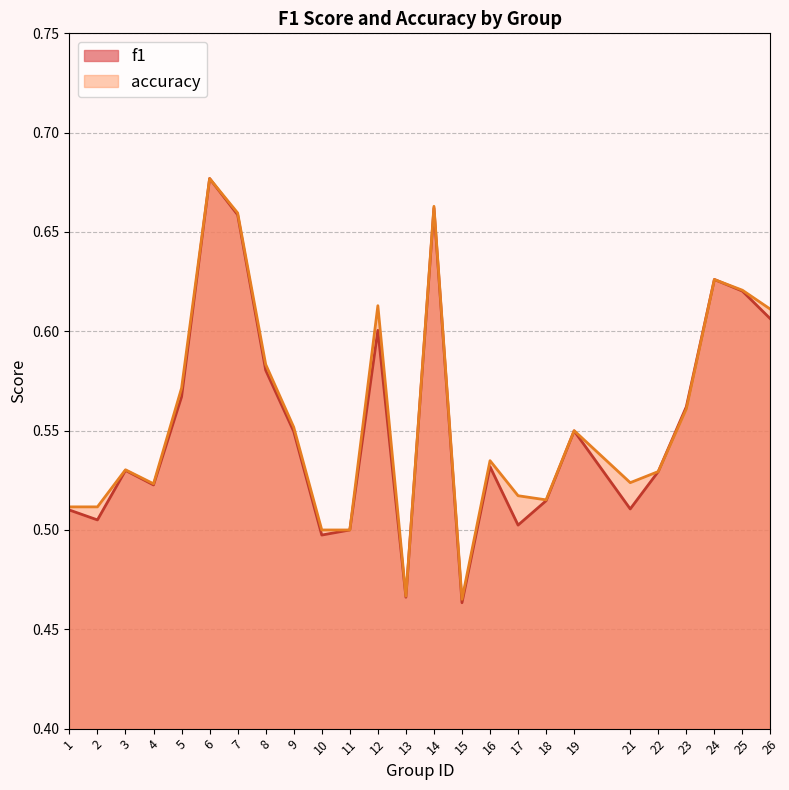

What is the smallest value displayed?

0.5